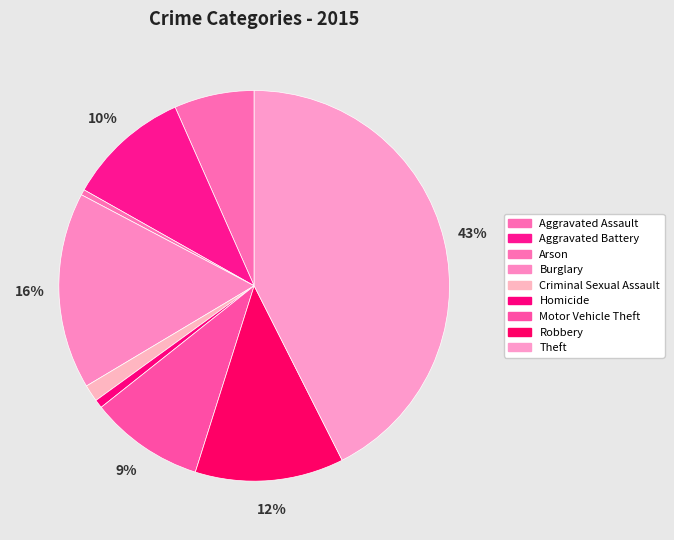

Which slice is the largest?

Theft